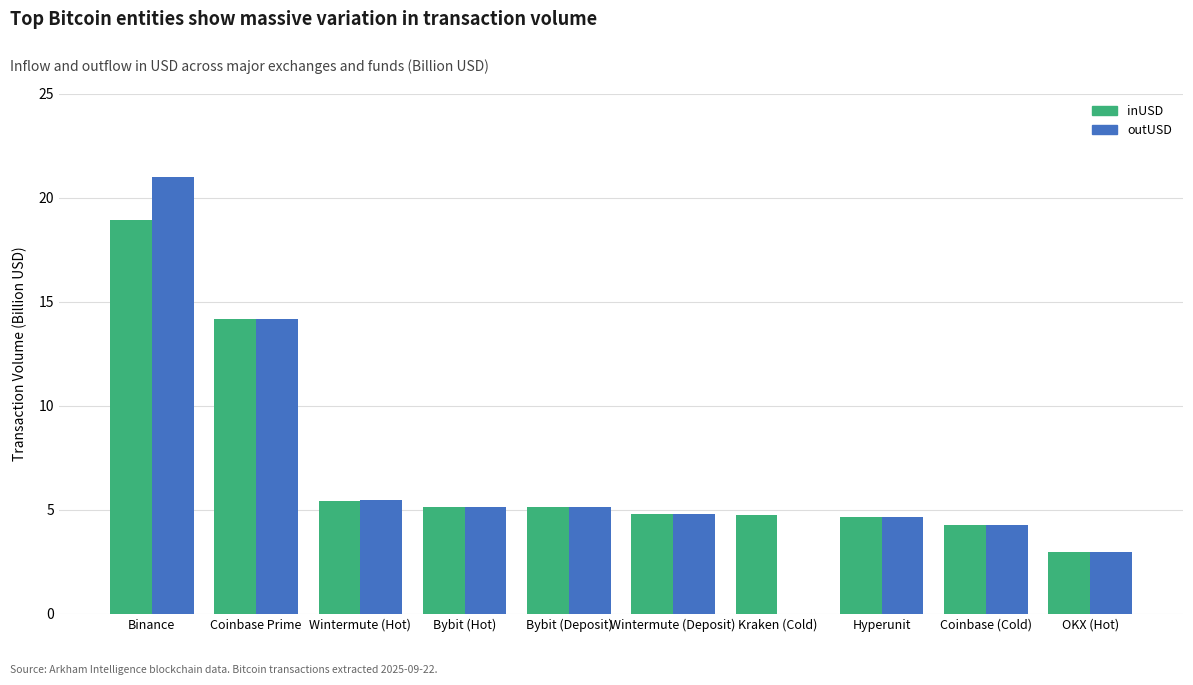

How many distinct data groups are displayed?

2